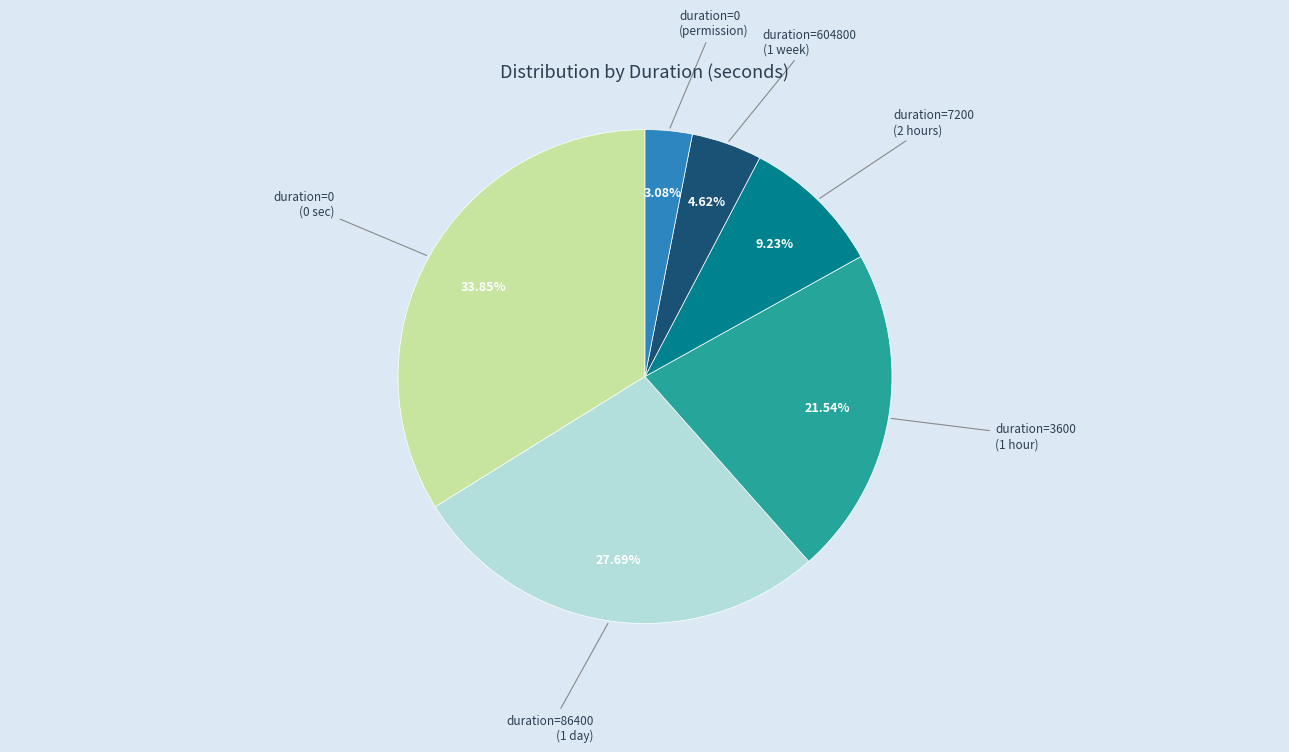

Between duration=0 (permission) and duration=0 (0 sec), which is larger?

duration=0 (0 sec)